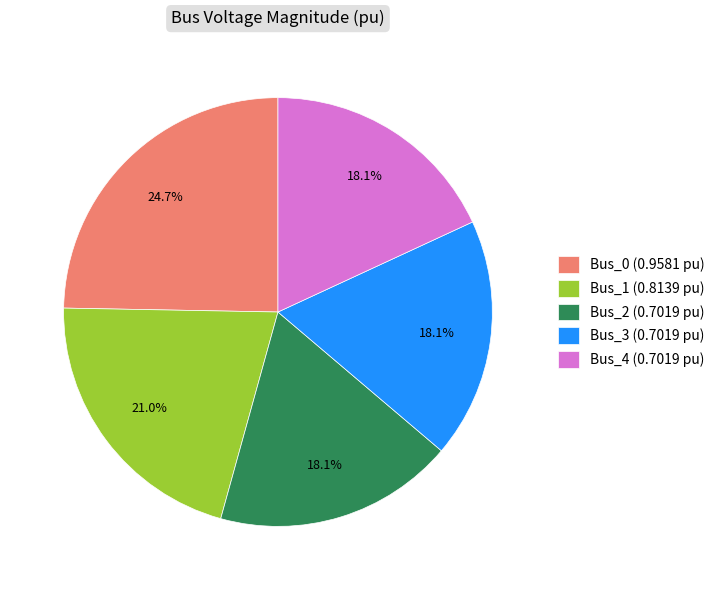

Count the number of slices in the pie.

5